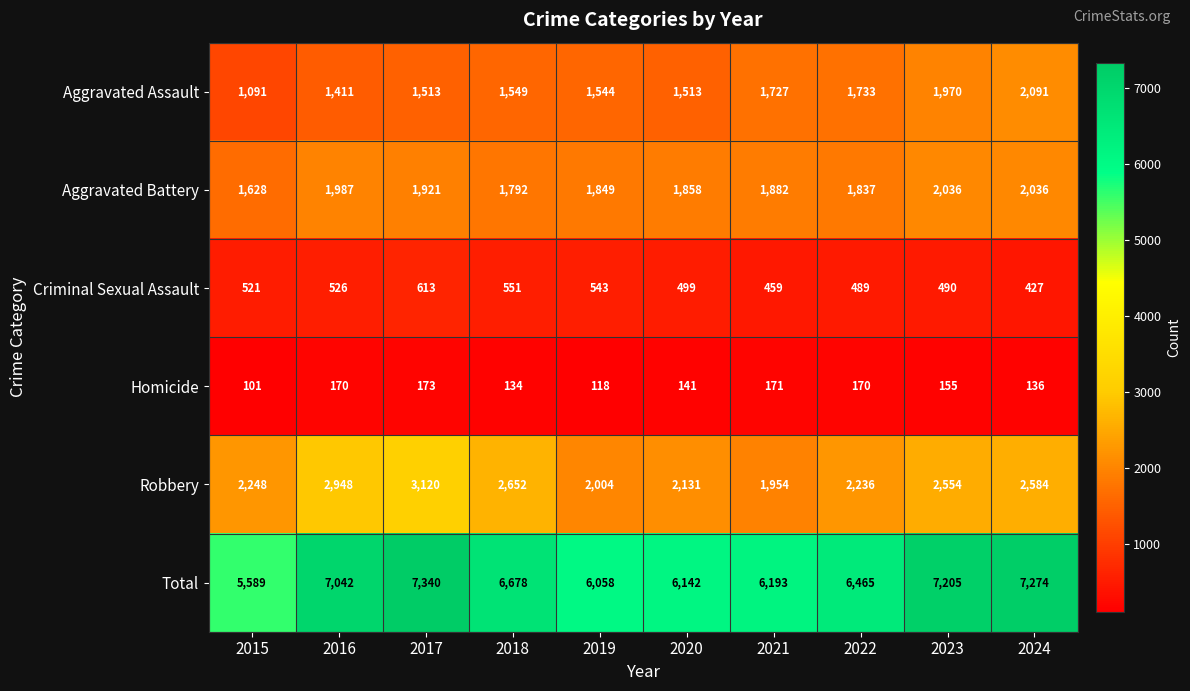

Count the number of data series in this chart.

6